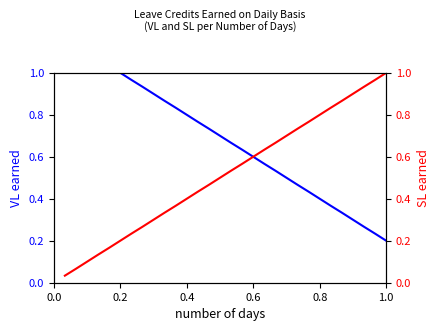

Does the chart display data point markers on the line(s)?

No